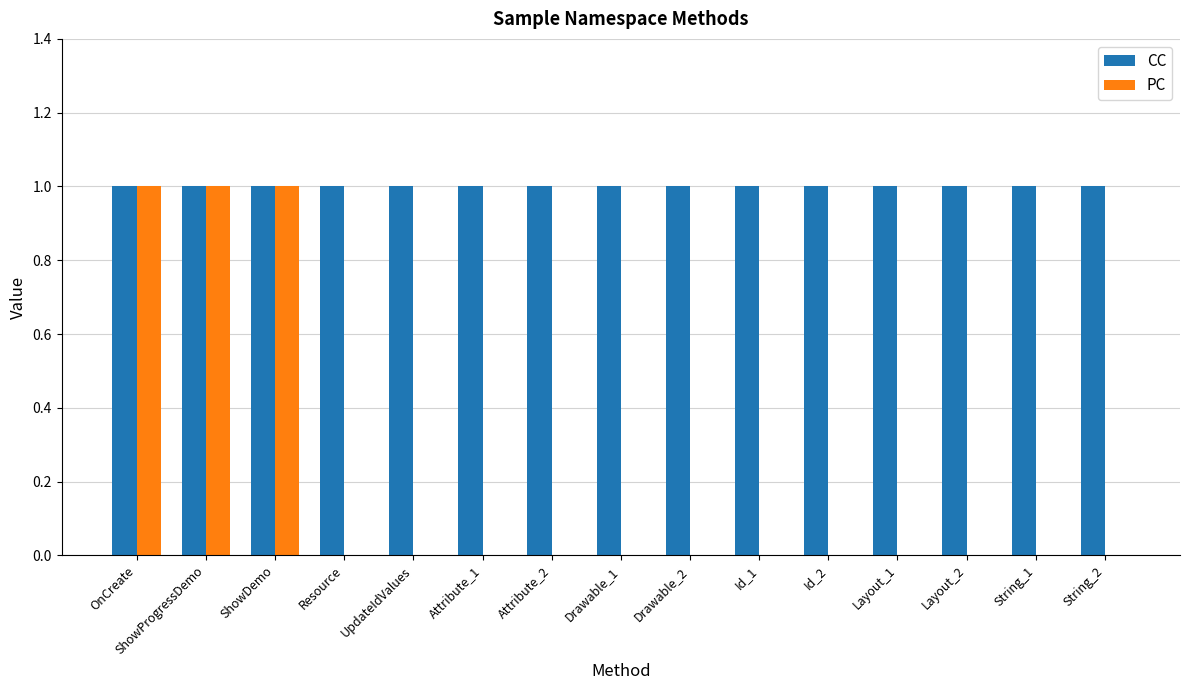

Are the bars grouped side by side (vs. stacked)?

Yes